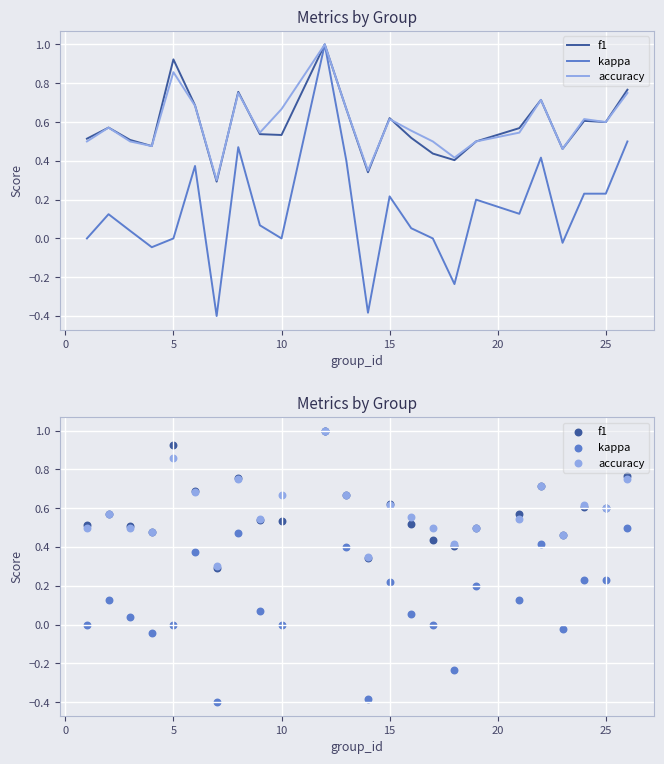

Which series has the widest spread of Y values?

kappa